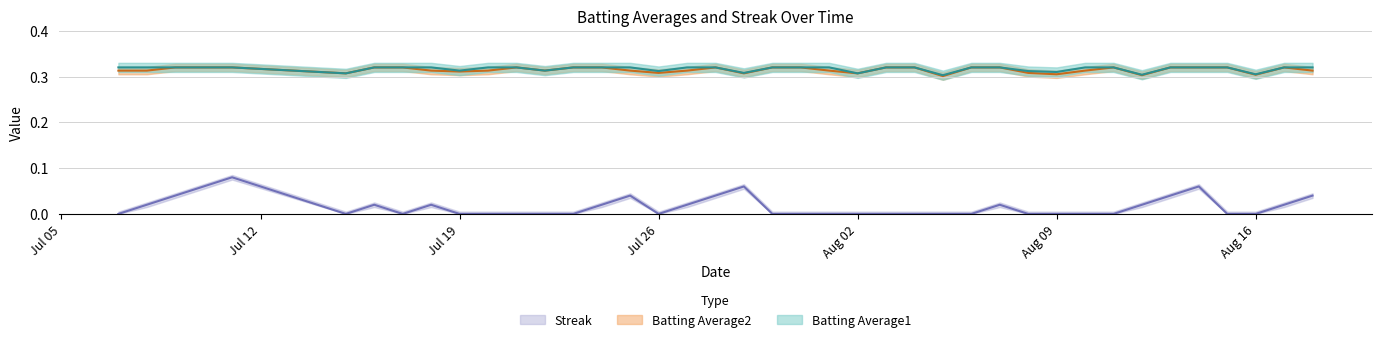

Where is the first local maximum for Streak?

2010-07-11